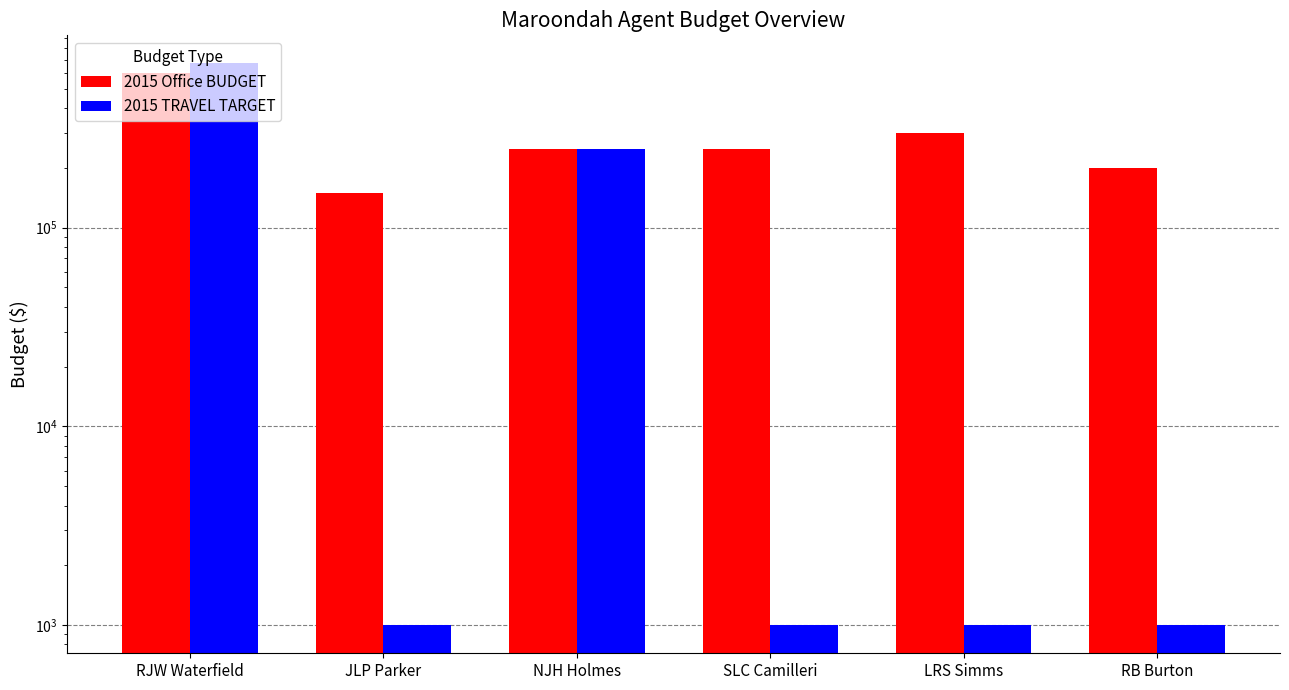

What are all the series names shown in the legend?

2015 Office BUDGET, 2015 TRAVEL TARGET